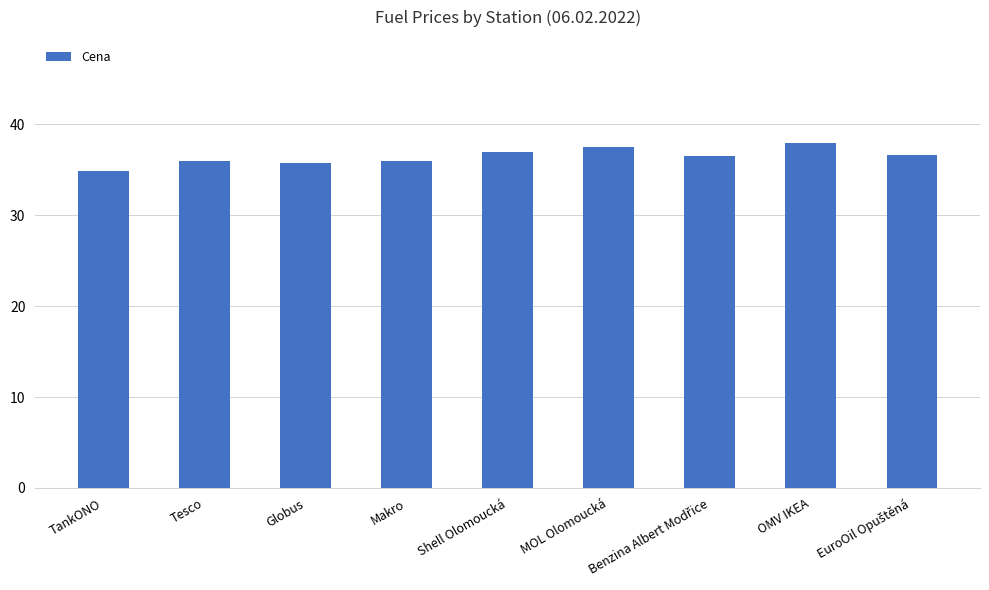

The chart shows a value of 35.7 at Globus. True or false?

True